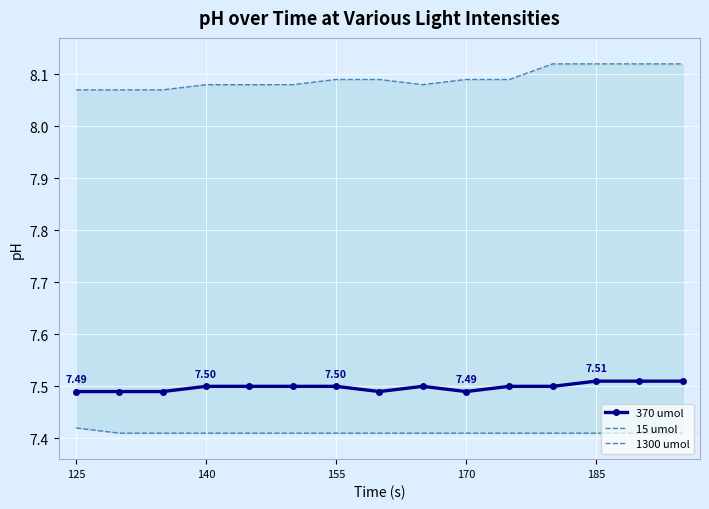

How many 15 umol values are between 7 and 8?

15